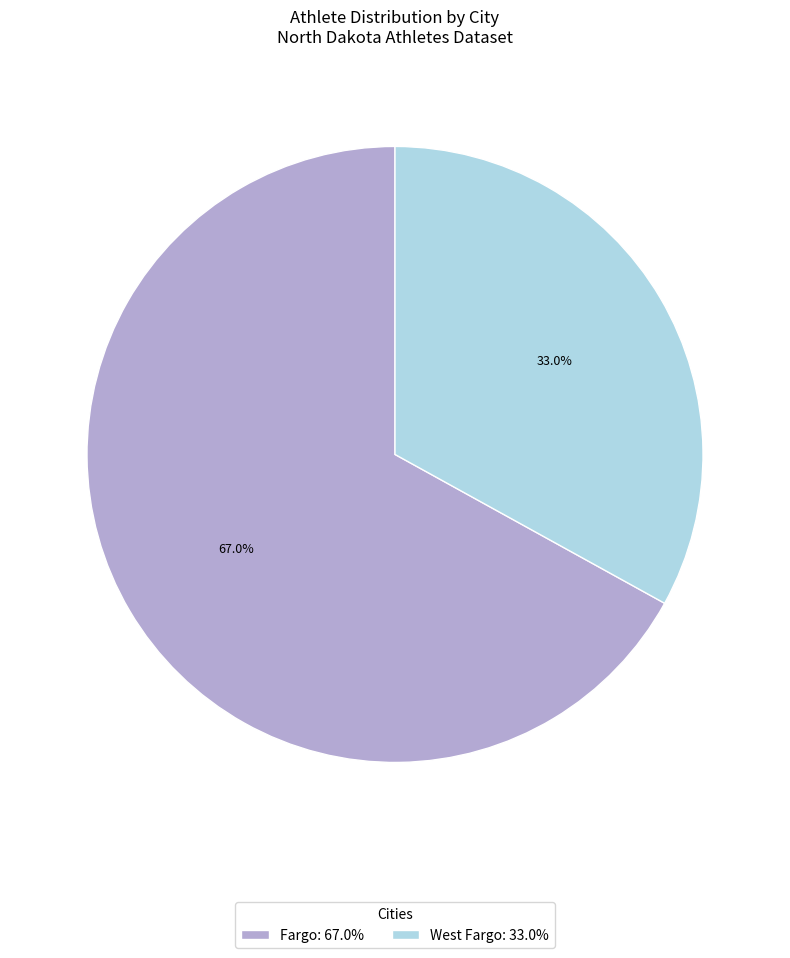

Does any single category account for the majority?

Yes